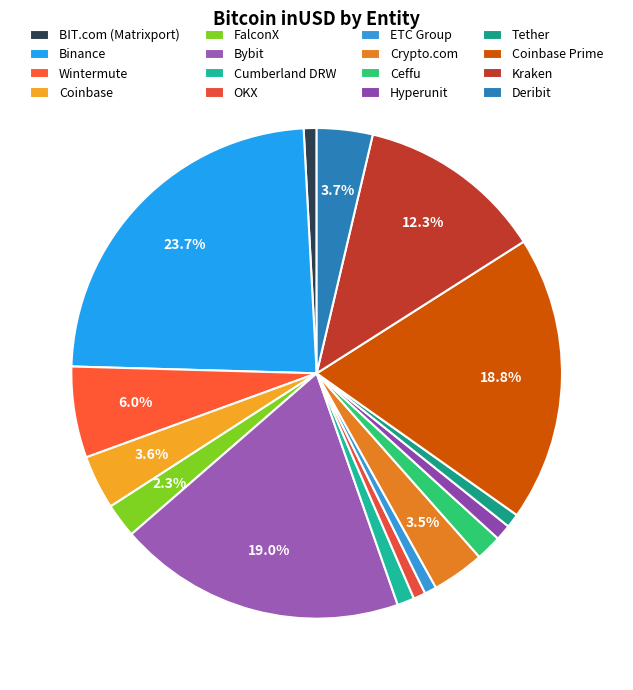

Is there a majority slice in this chart?

No